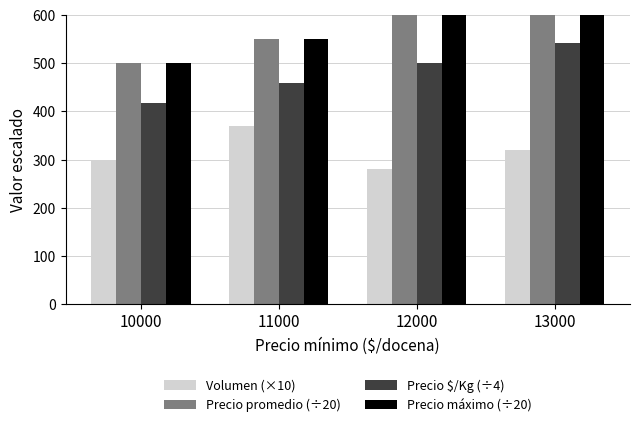

What is the sum of the Precio máximo (÷20) values at 13000 and 12000?

1250.0